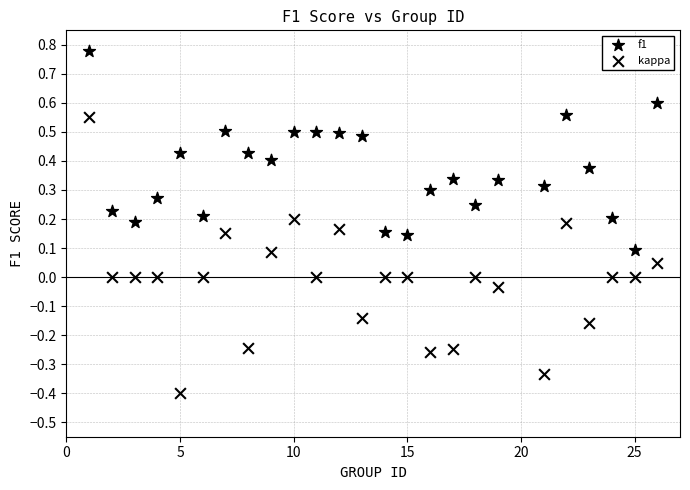

Count the number of points in this scatter plot.

50